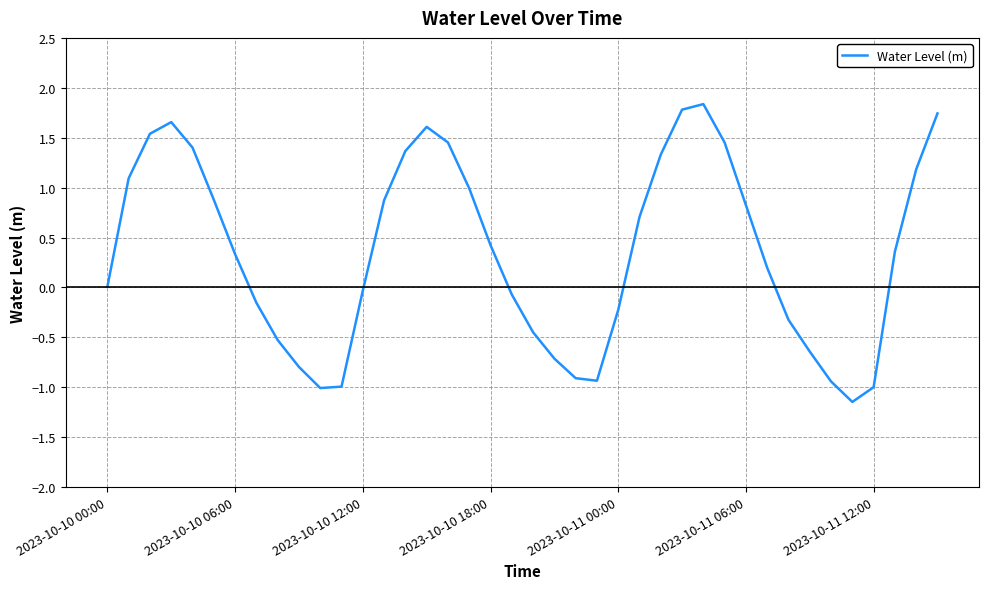

What is the difference between the maximum and minimum values?

3.0